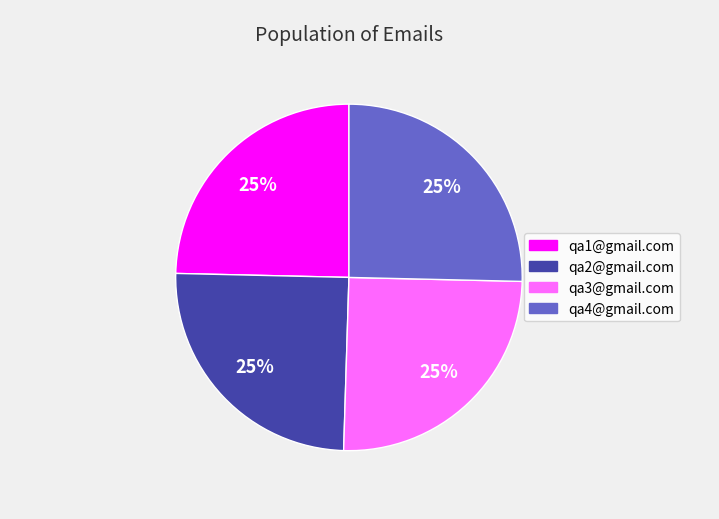

True or false: qa1@gmail.com accounts for 30% of the total.

False